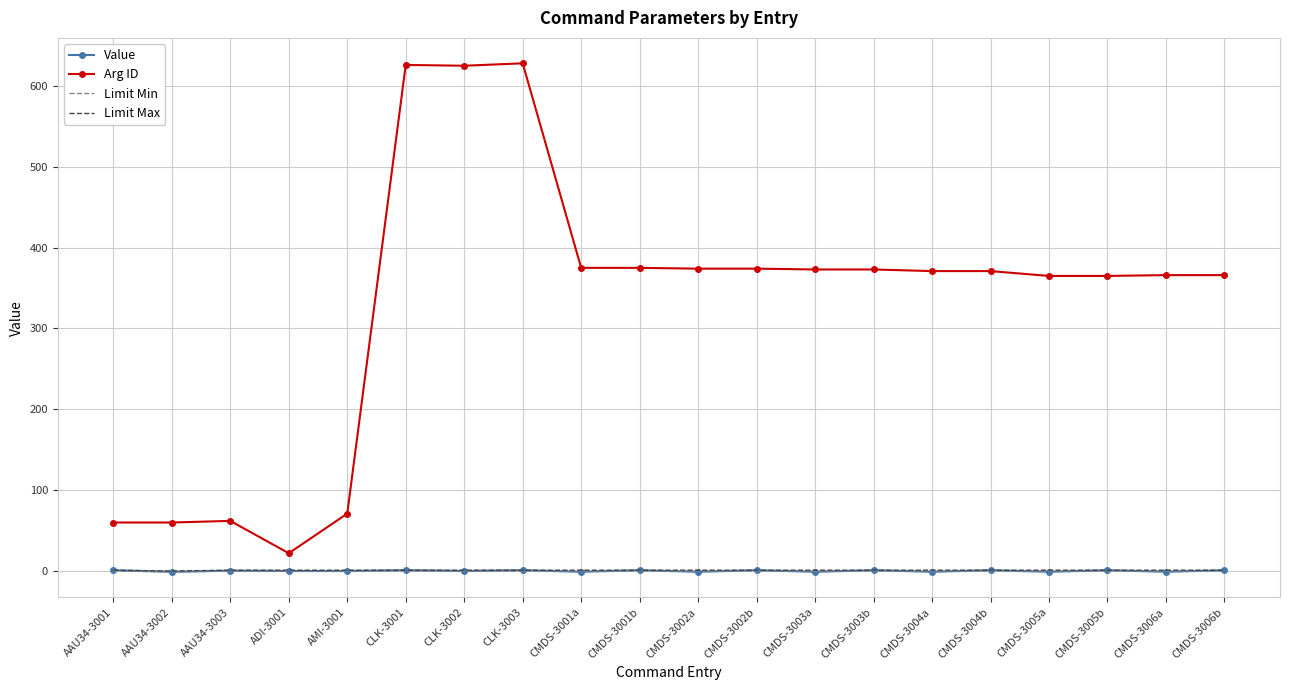

True or false: Arg ID and Value cross at least once.

False